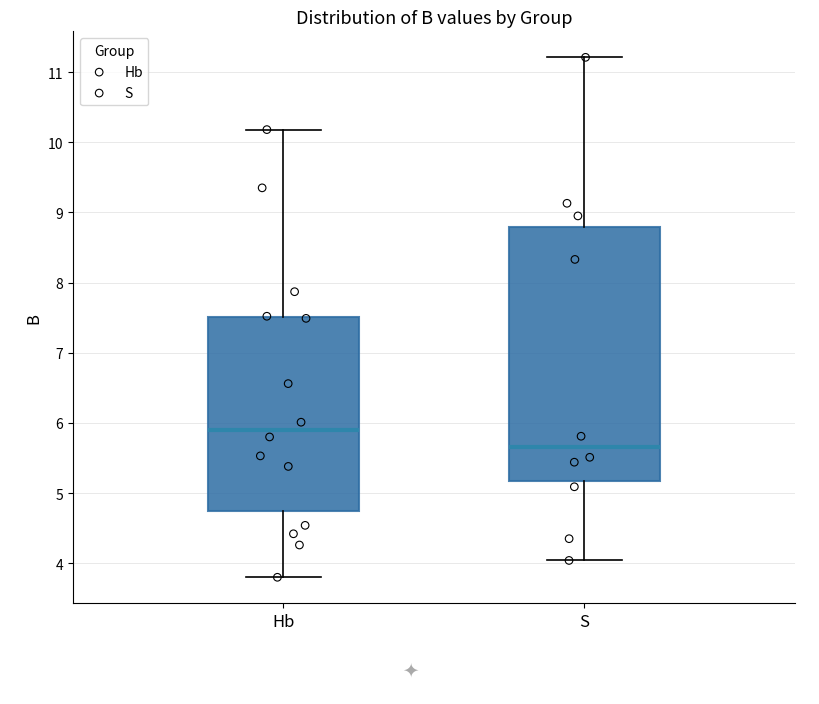

Where is the upper edge of the box for Hb on the y-axis? The values are not printed on the chart, so give them approximately, as read against the axis.

7.5